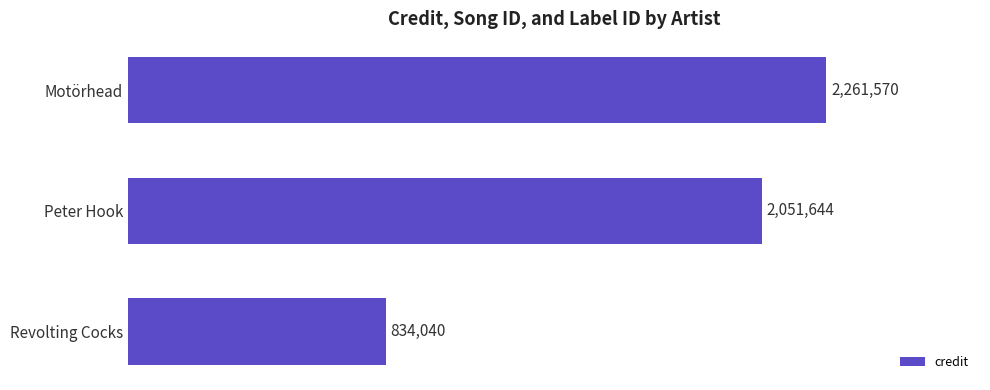

Does the chart contain any negative values?

No